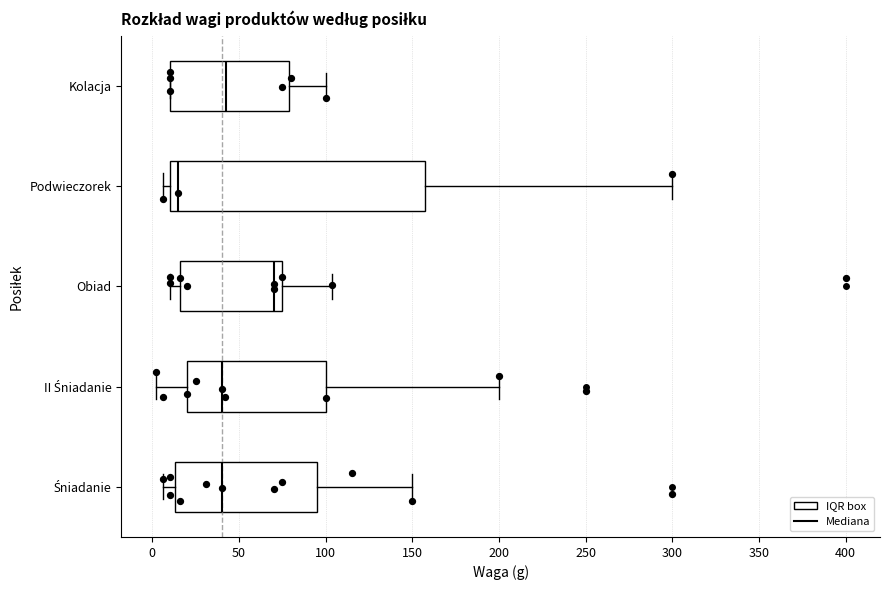

Reading bottom to top, read every box against the x-axis: the position of its median line, the range the box covers, and the ends of its whiskers. The values are not printed on the chart, so give them approximately, as read against the axis.

Śniadanie: median 40, box 15 to 95, whiskers 5 to 150
II Śniadanie: median 40, box 20 to 100, whiskers 0 to 200
Obiad: median 70, box 15 to 75, whiskers 10 to 105
Podwieczorek: median 15, box 10 to 160, whiskers 5 to 300
Kolacja: median 45, box 10 to 80, whiskers 10 to 100